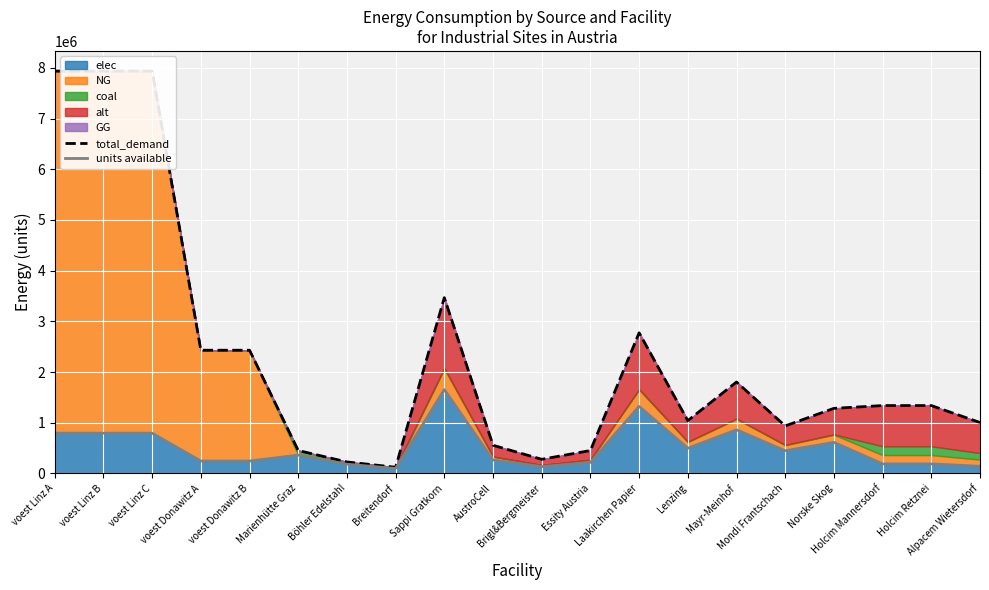

What is the difference between the highest and lowest values at voest Donawitz B?

2186916.7